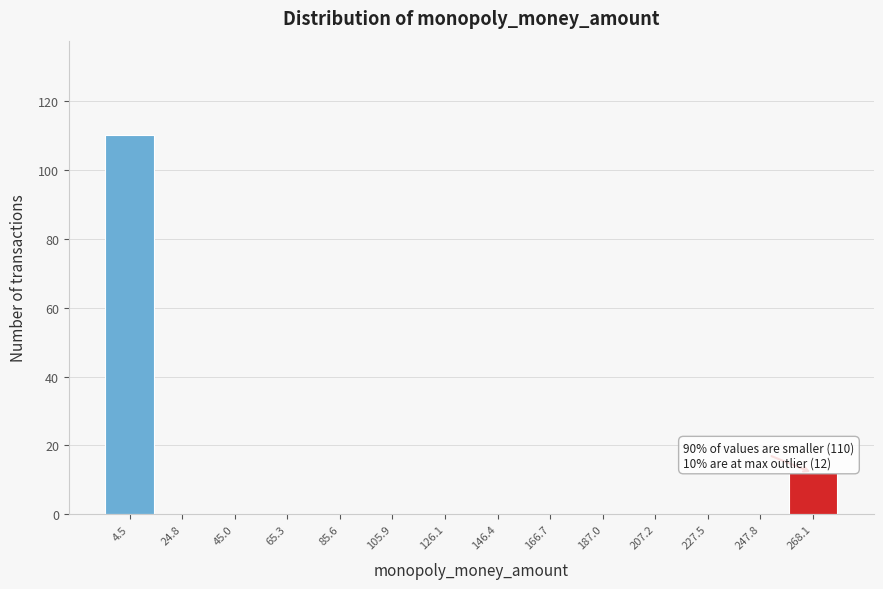

Reading left to right, list all the values displayed in this chart.

4.5=110	24.8=0	45.0=0	65.3=0	85.6=0	105.9=0	126.1=0	146.4=0	166.7=0	187.0=0	207.2=0	227.5=0	247.8=0	268.1=12